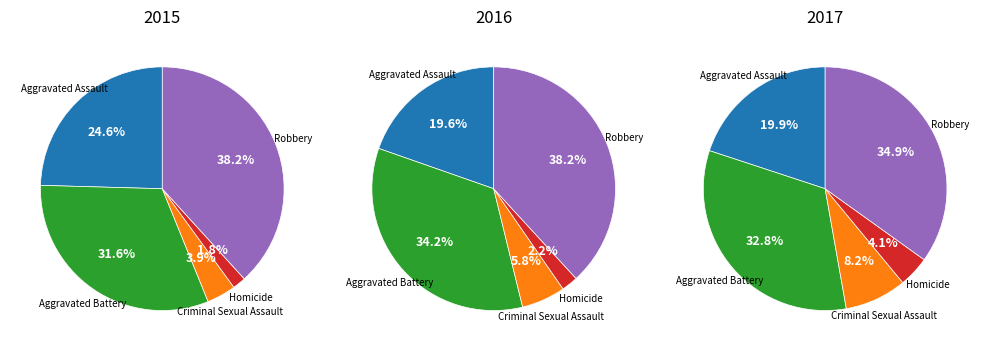

To the nearest percent, what portion does Criminal Sexual Assault represent?

4%